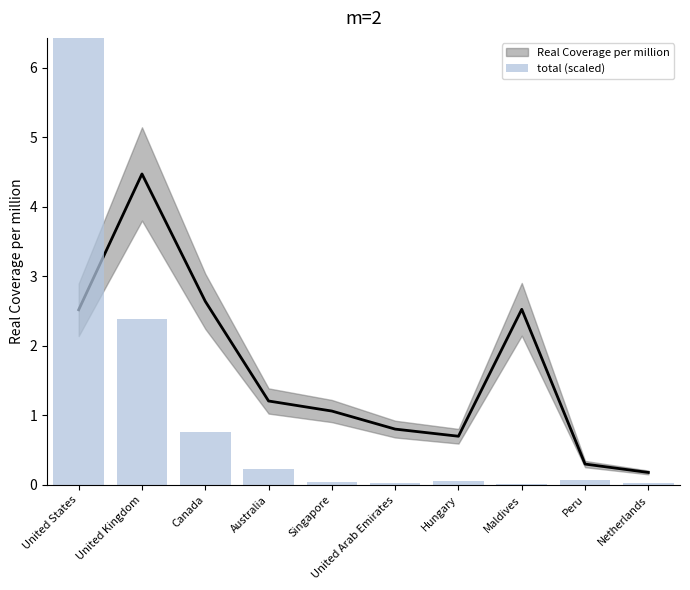

Reading right to left, transcribe all the data shown in this chart.

0.0	0.1	0.0	0.1	0.0	0.0	0.2	0.8	2.4	6.7